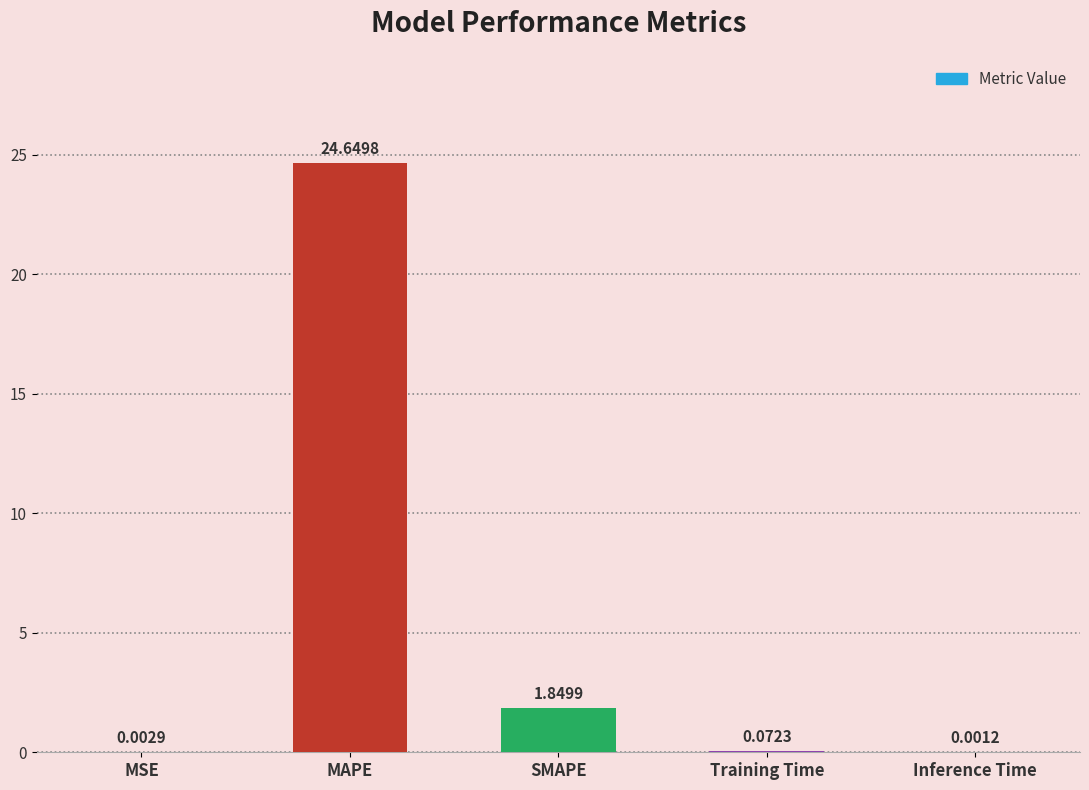

At which category does the chart reach its peak across all series?

MAPE